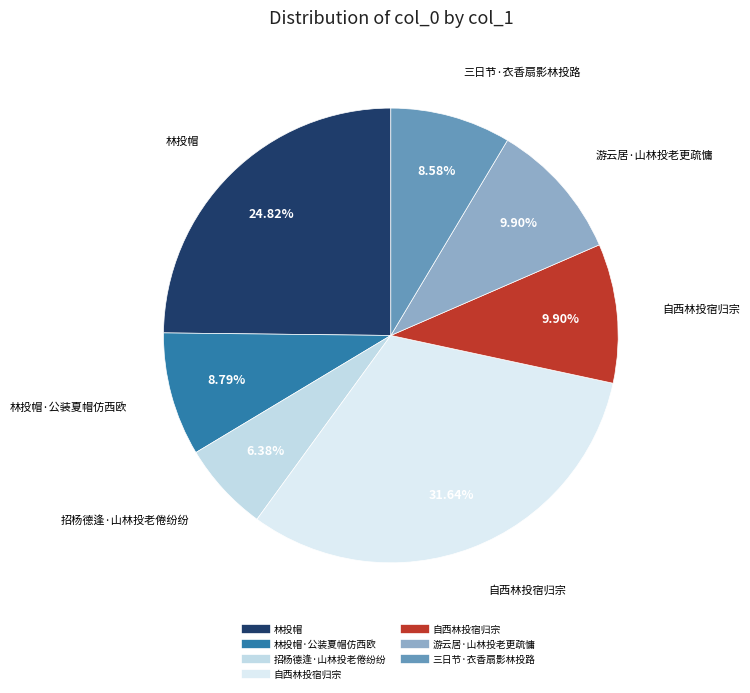

Count the number of slices in the pie.

7